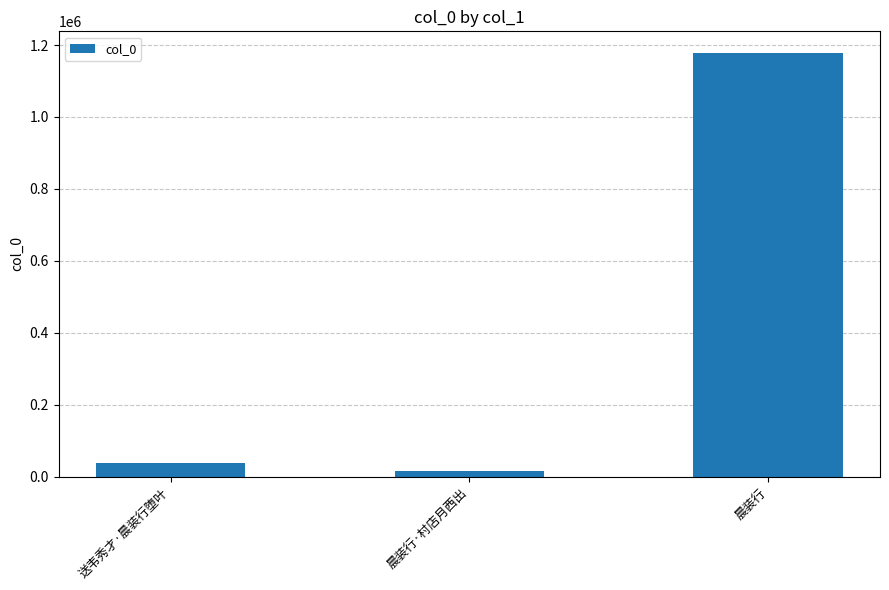

What is the label of the 1st bar from the right?

晨装行